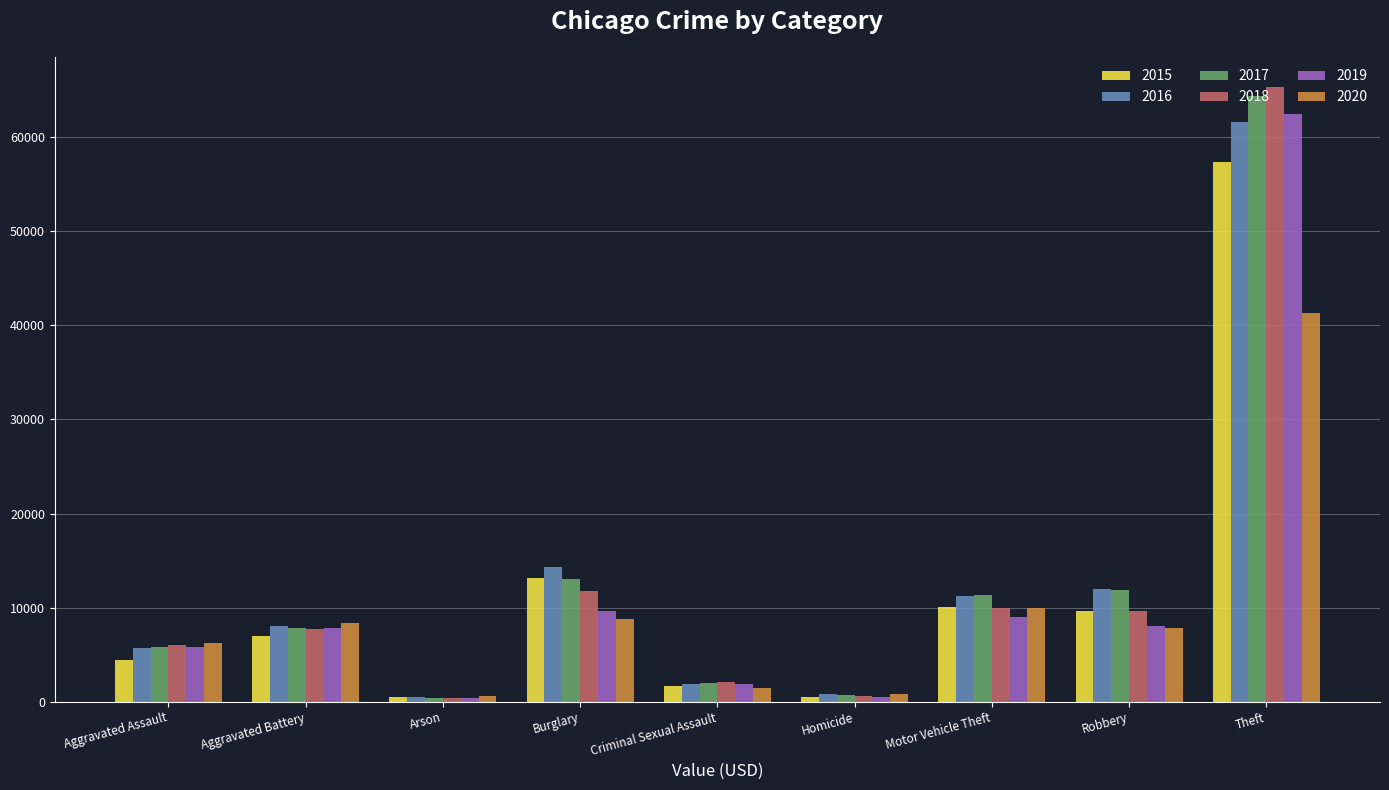

Is it true that 2020 equals 7855 at Robbery?

True